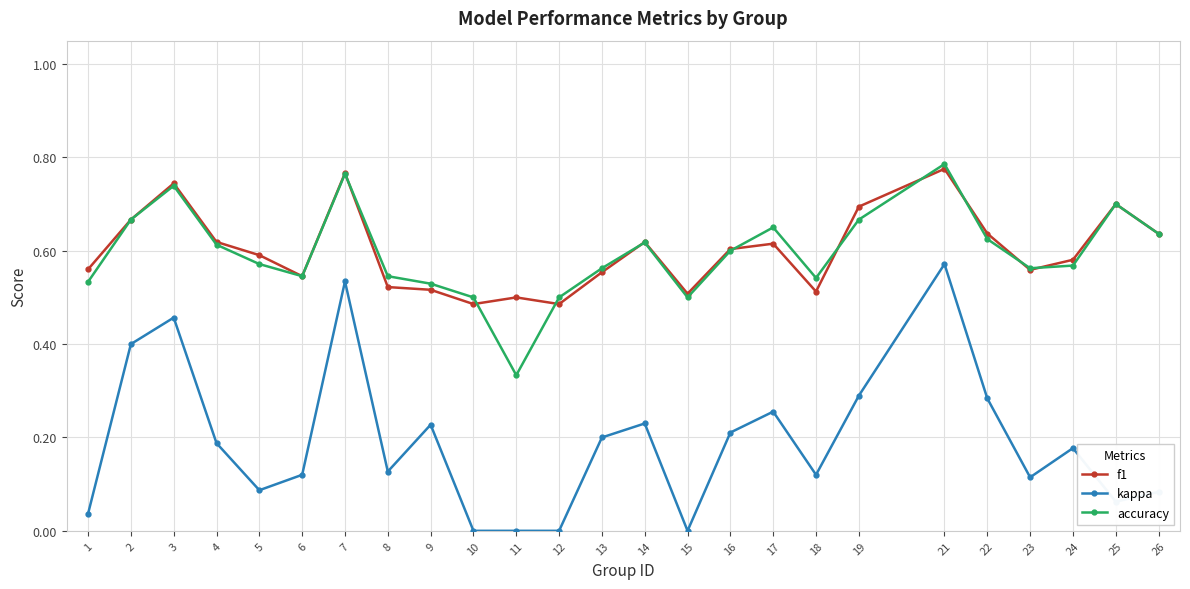

Which series has the widest spread of values?

kappa